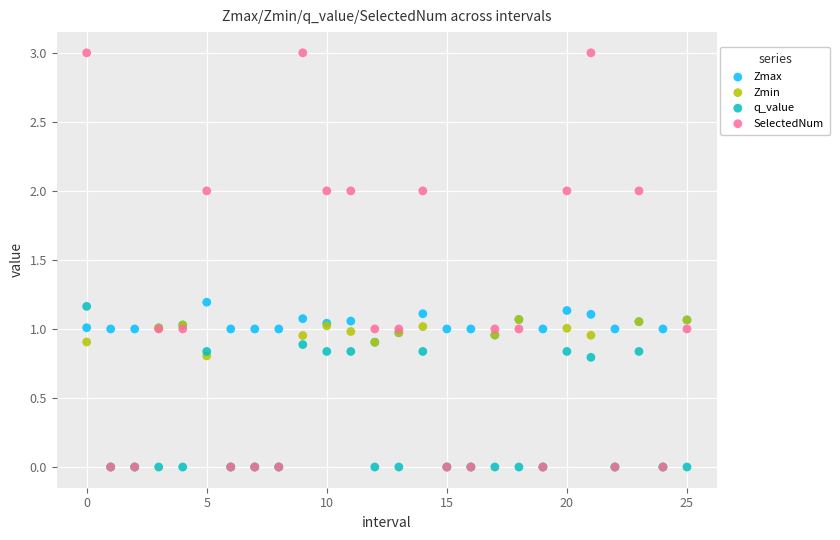

What are all the series names shown in the legend?

Zmax, Zmin, q_value, SelectedNum